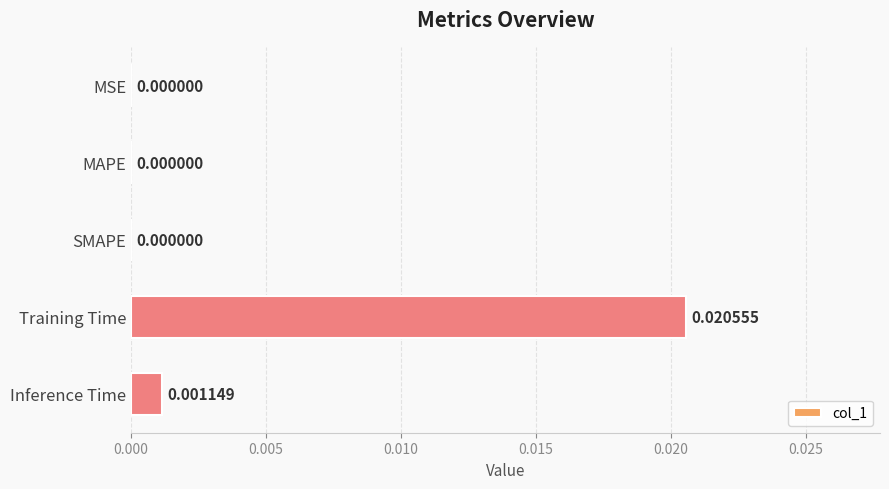

How many categories are shown in the chart?

5